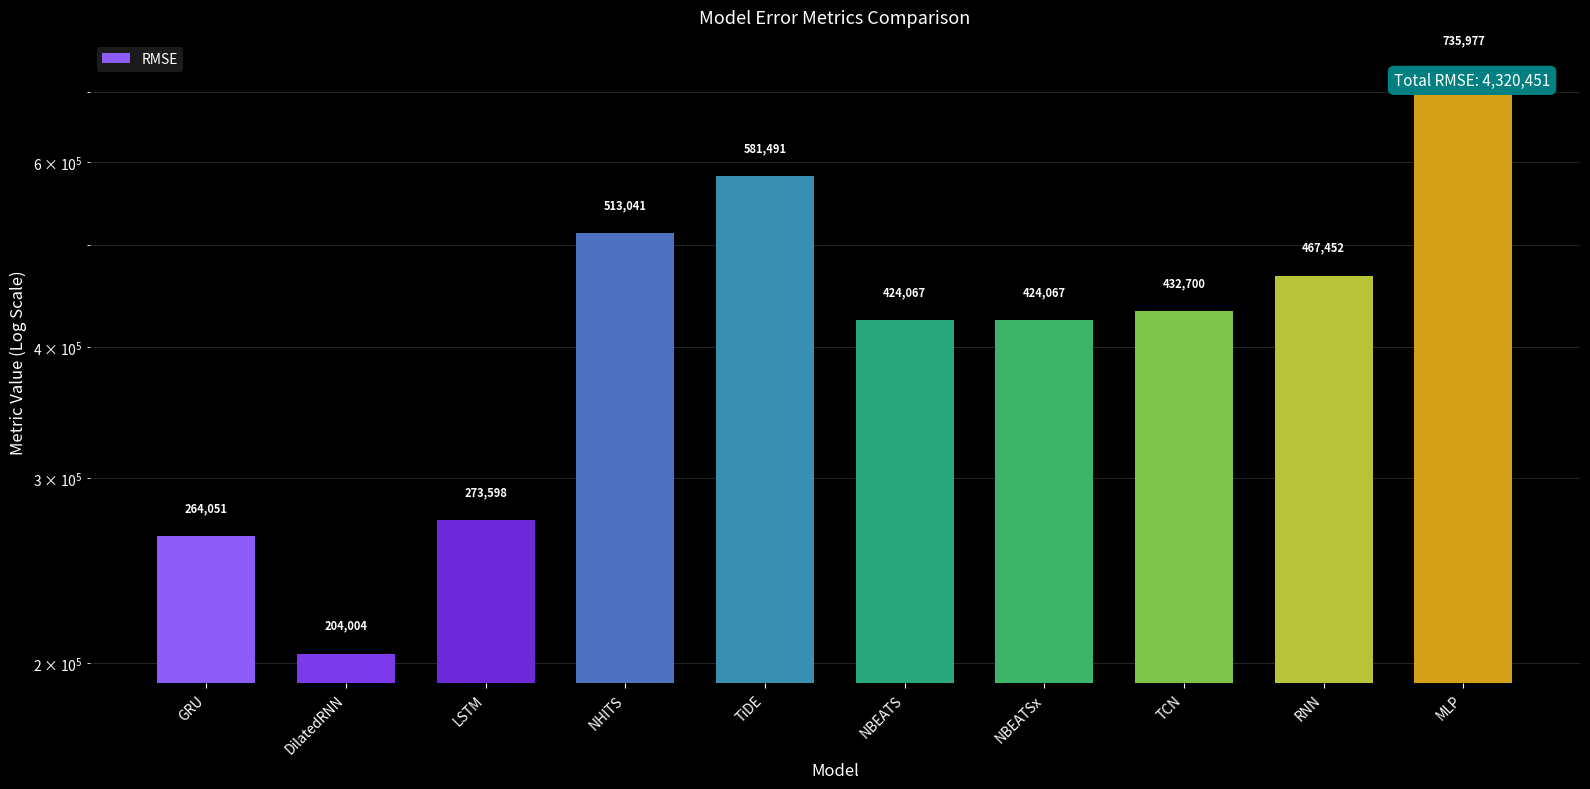

How many bars are there in total?

10